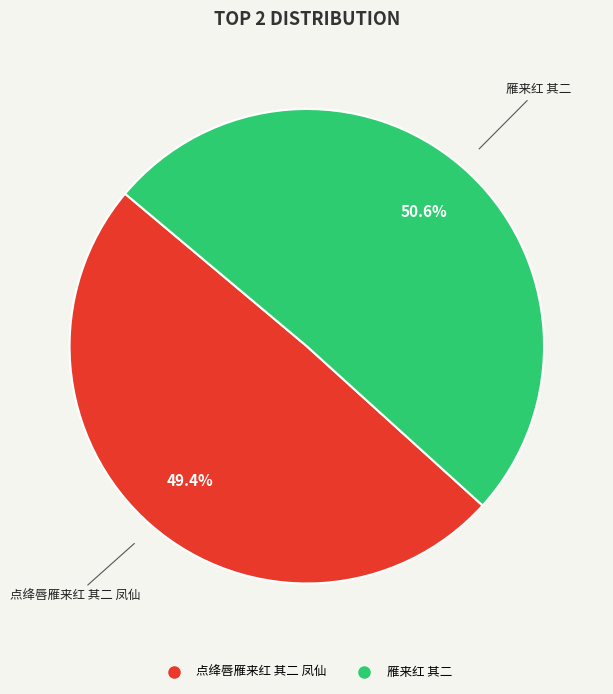

To the nearest percent, what portion does 点绛唇雁来红 其二 凤仙 represent?

49%